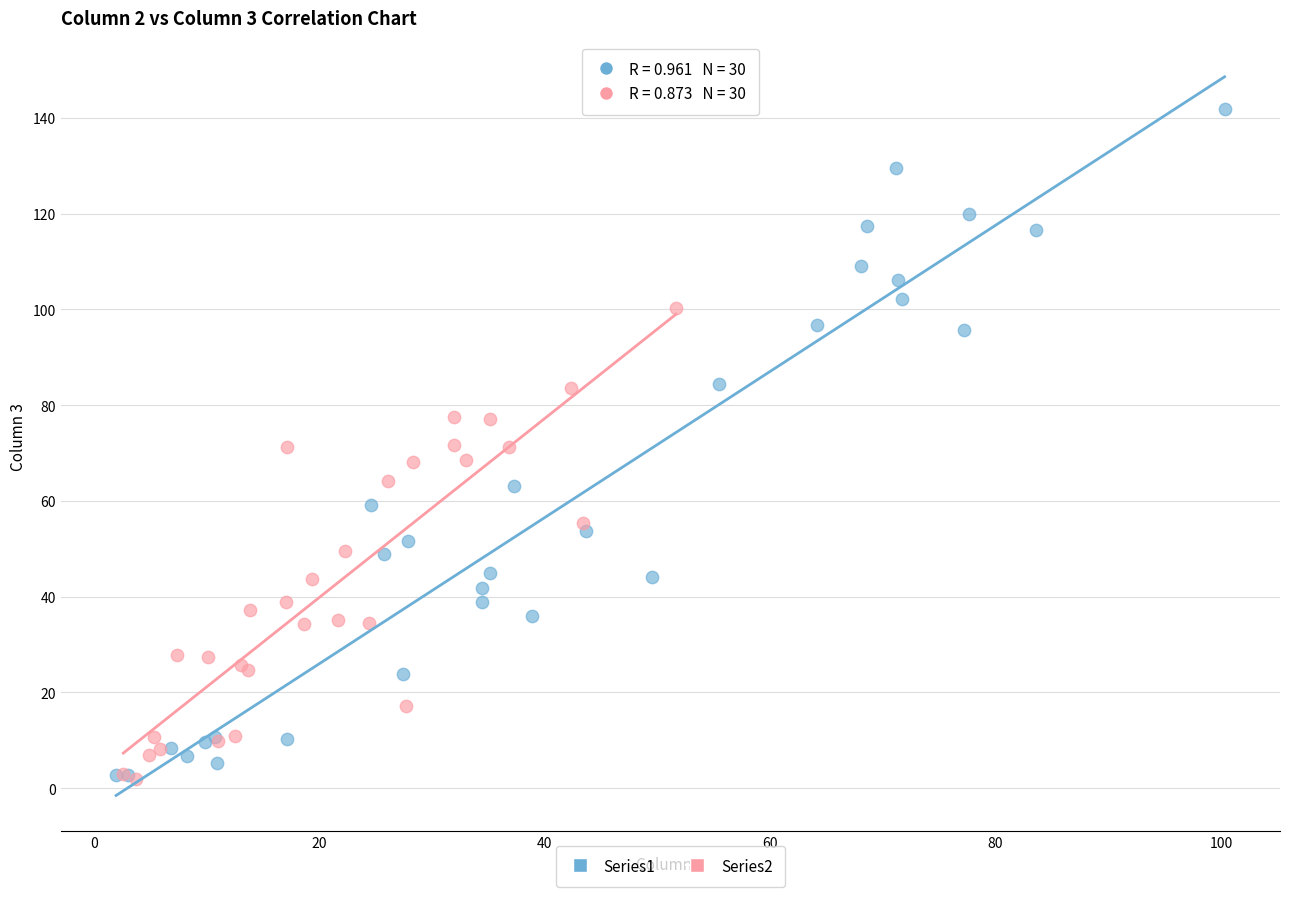

Which series reaches the maximum Y coordinate?

Series1